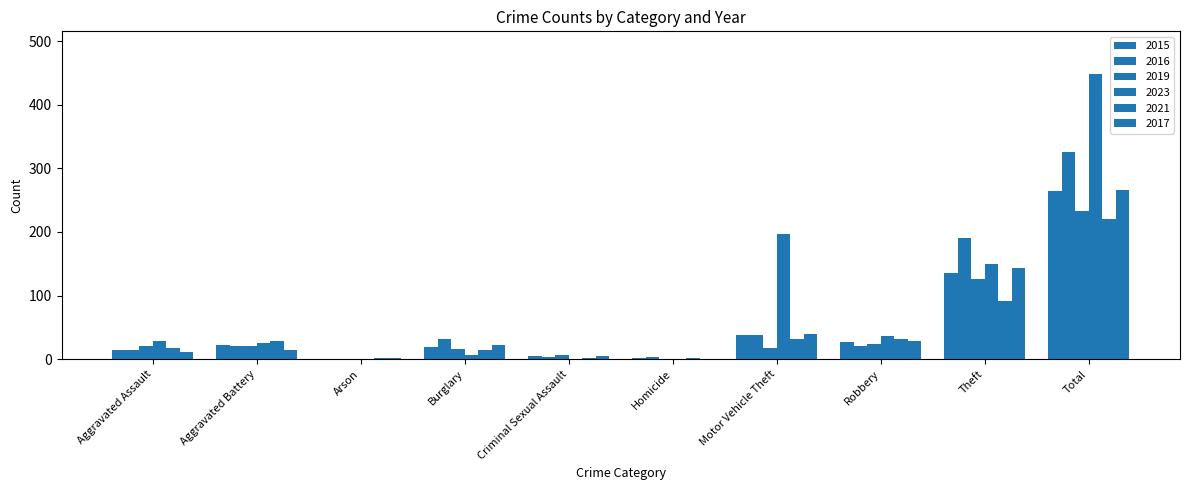

At which category does the chart reach its peak across all series?

Total